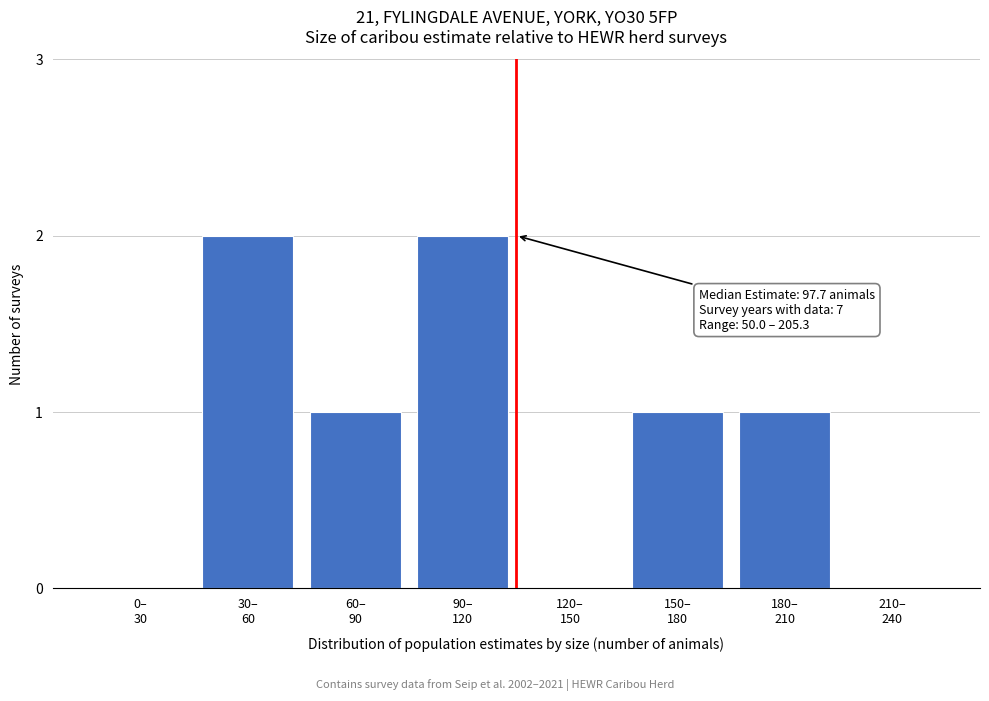

What is the sum of all values?

7